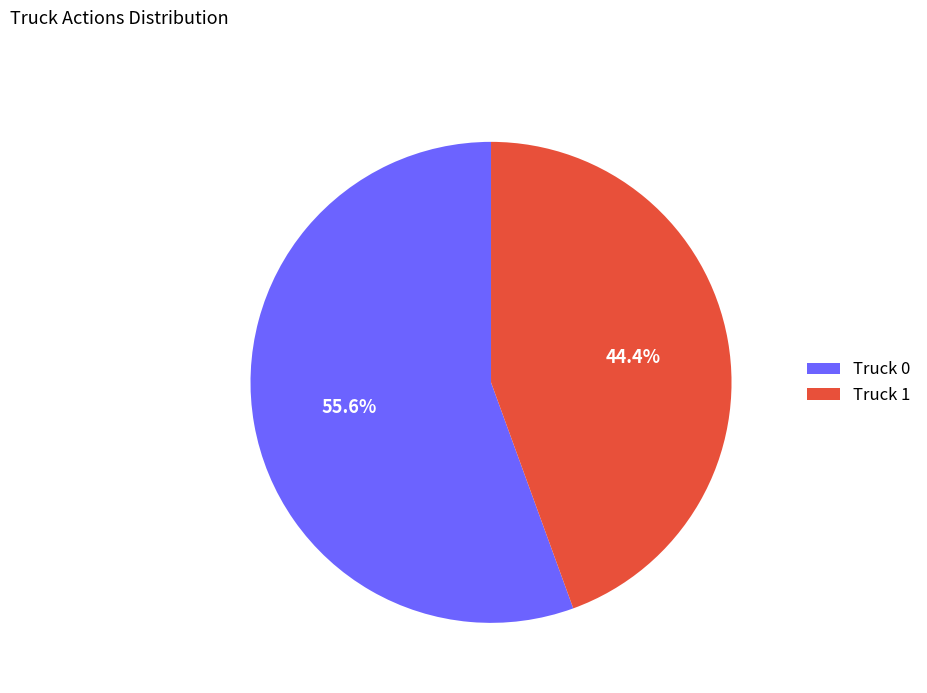

Count the number of slices in the pie.

2